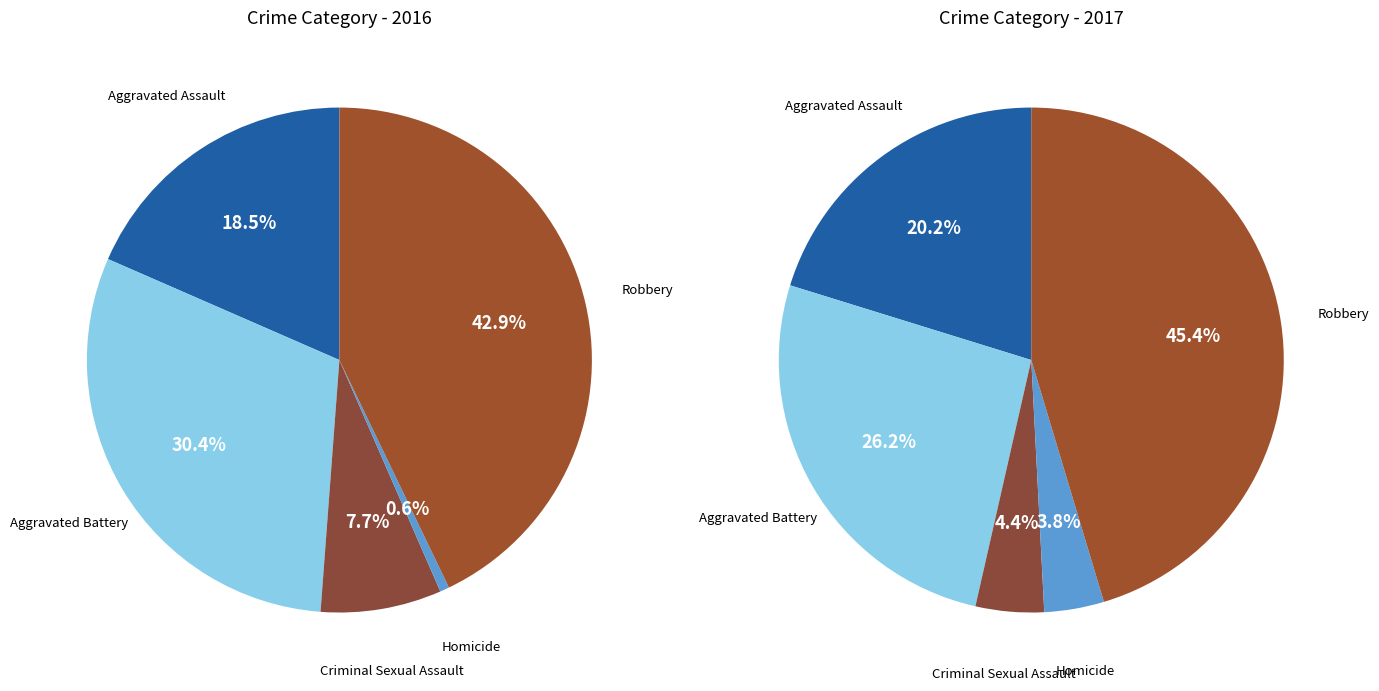

To the nearest percent, what is the combined percentage of Robbery and Homicide?

49%